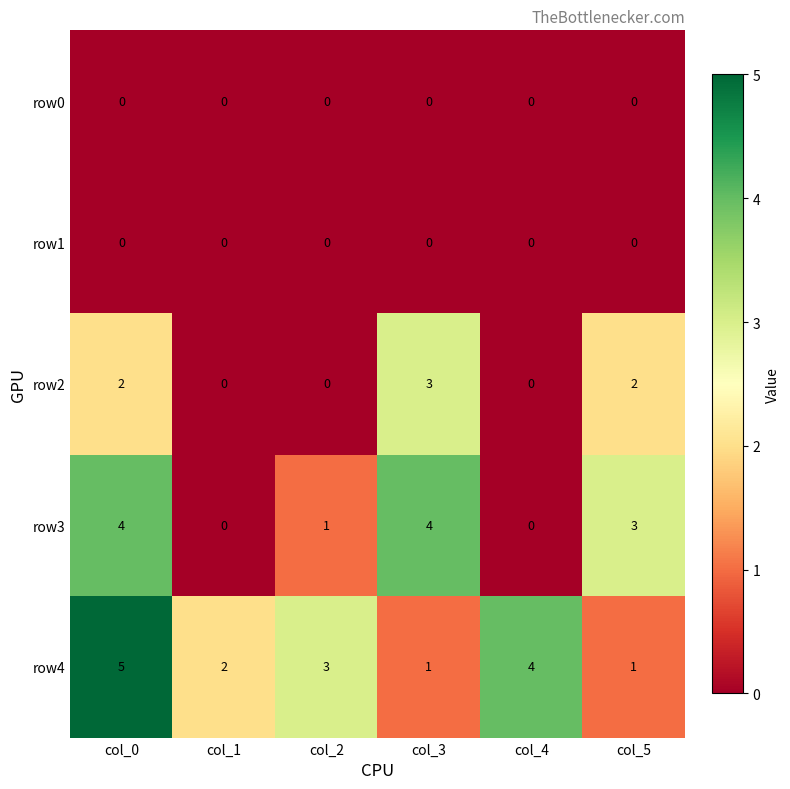

At how many categories does at least one series exceed 0?

6